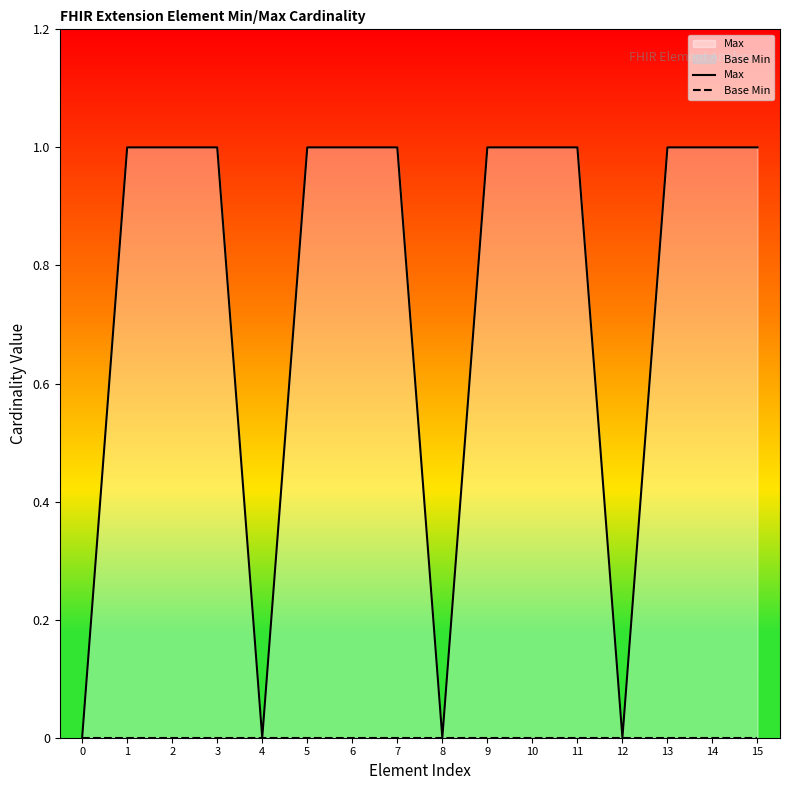

How many distinct data groups are displayed?

2